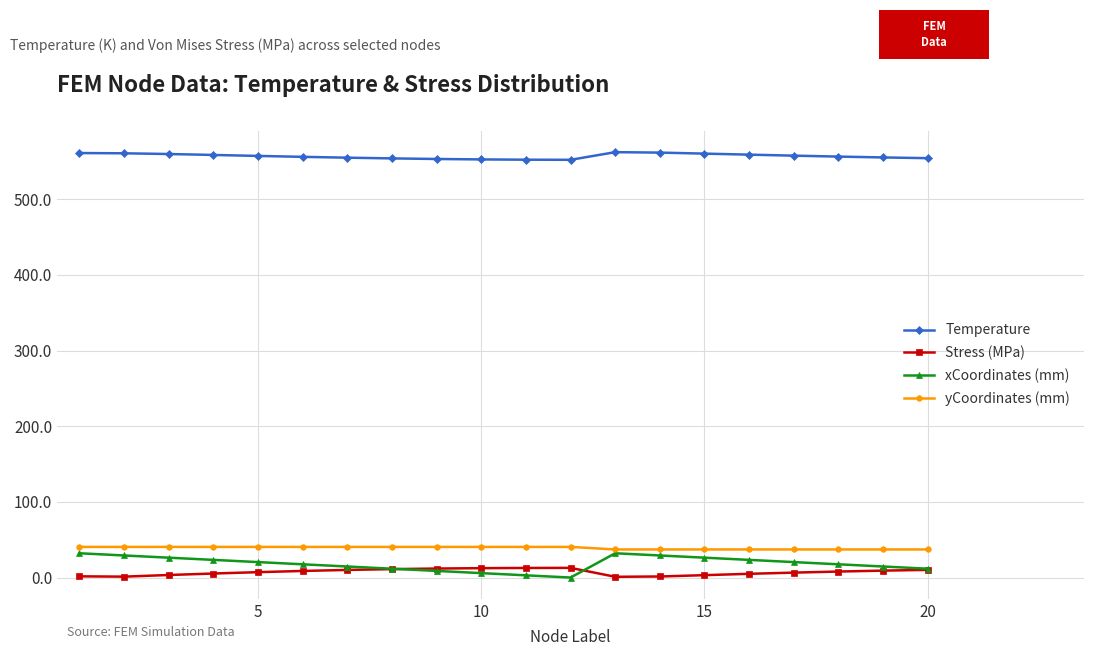

Rank the series by their maximum value, from lowest to highest.

Stress (MPa), xCoordinates (mm), yCoordinates (mm), Temperature